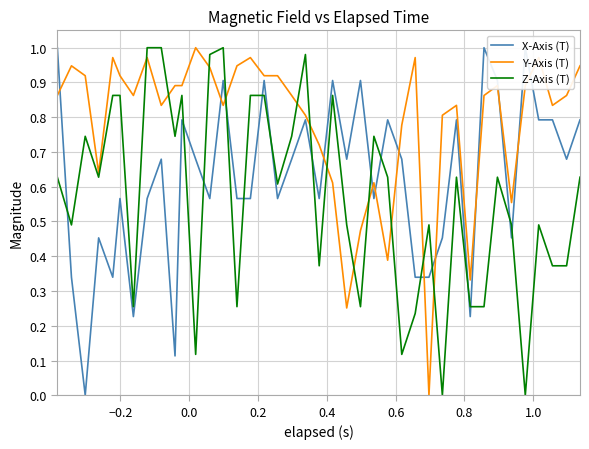

True or false: Z-Axis (T) and Y-Axis (T) cross at least once.

True